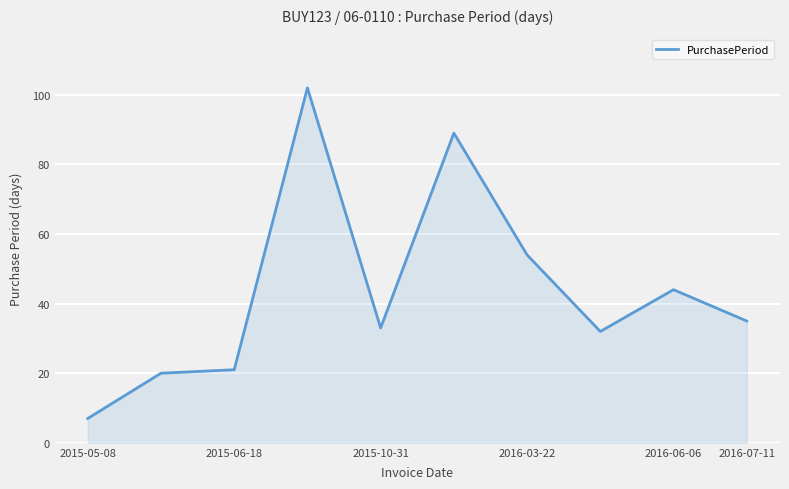

What is the maximum value shown in the chart?

102